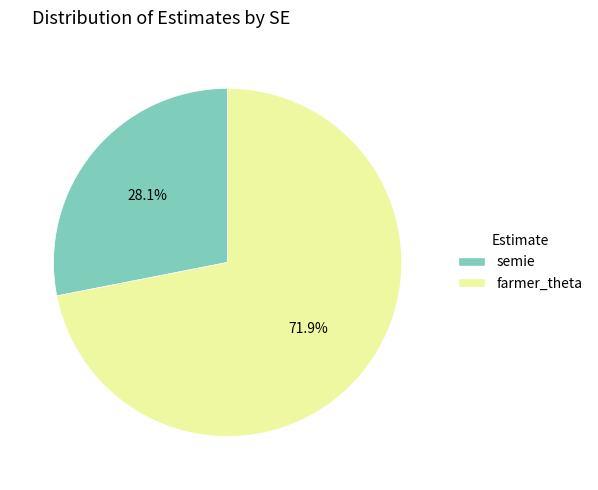

Is the sum of semie and farmer_theta greater than half?

Yes